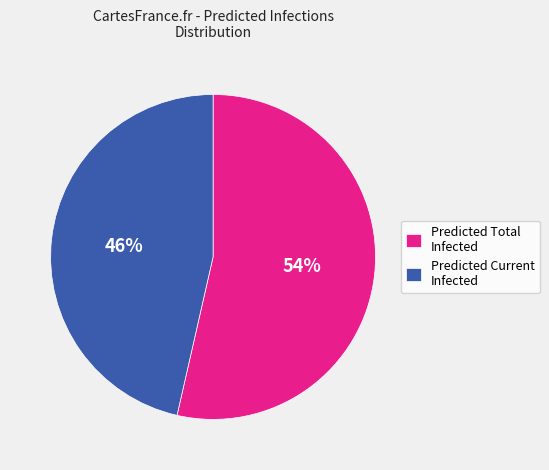

To the nearest percent, what is the average slice percentage?

50%